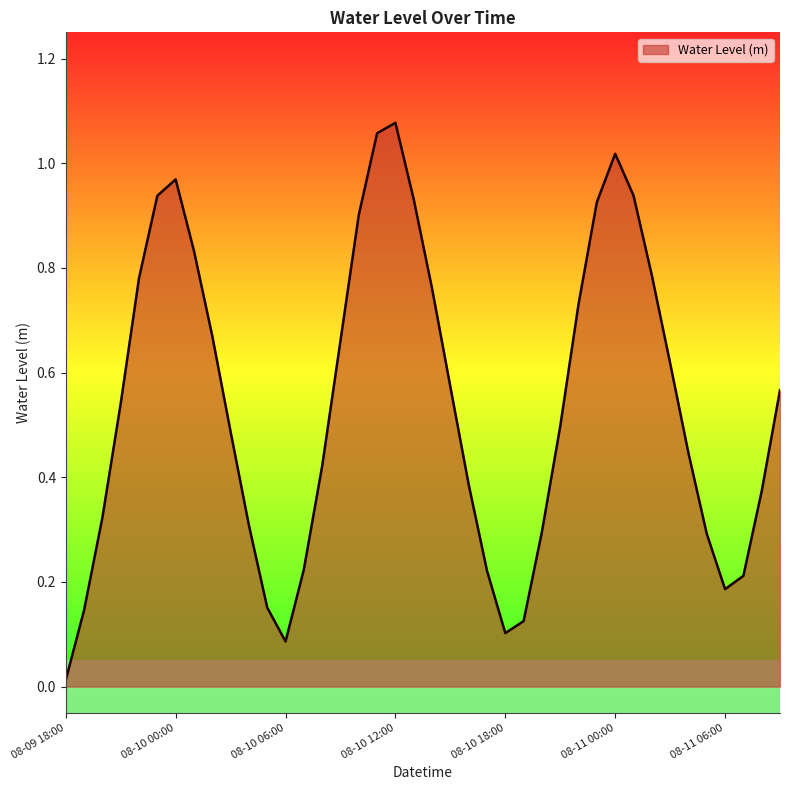

The chart shows a value of 1.7 at 08-11 00:00. True or false?

False